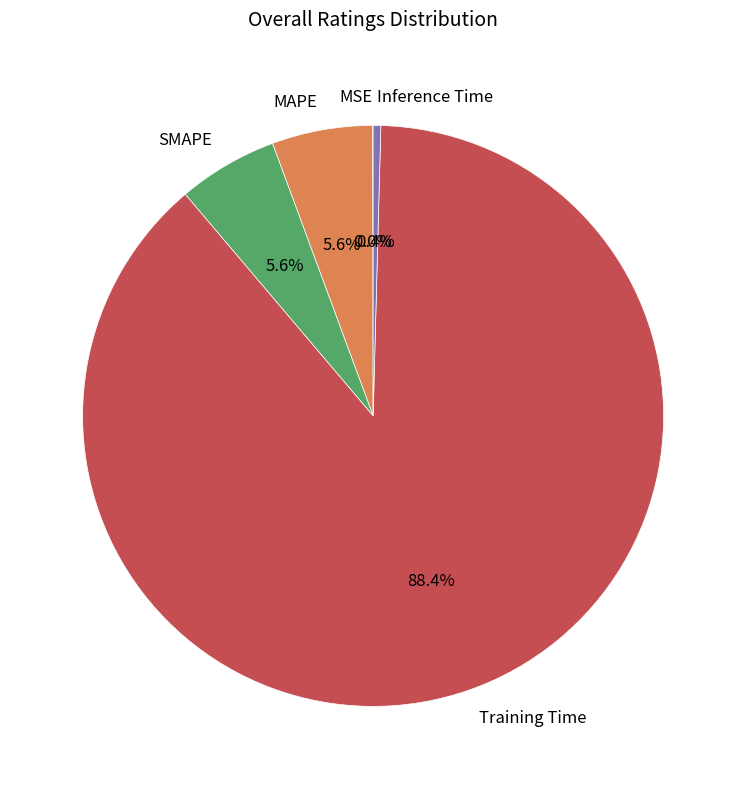

To the nearest percent, what is the combined percentage of Training Time and SMAPE?

94%